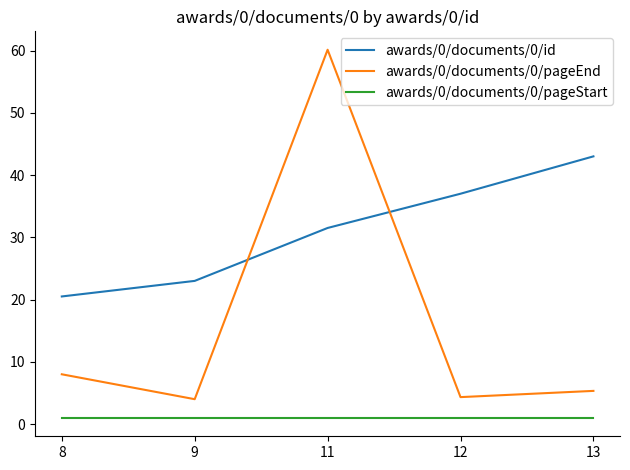

What is the smallest value displayed?

1.0